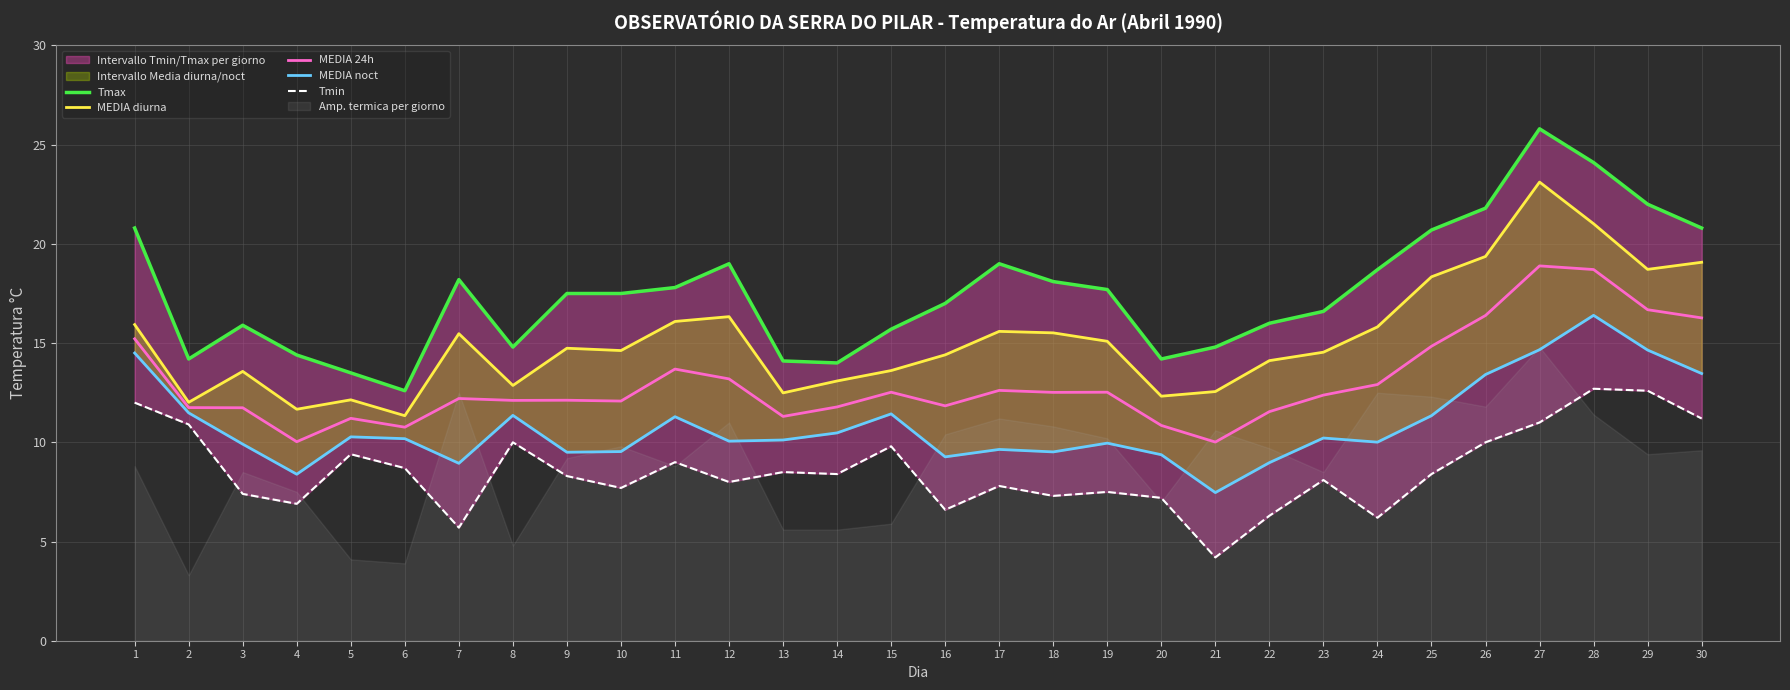

What value does the MEDIA diurna series have at 23?

14.5